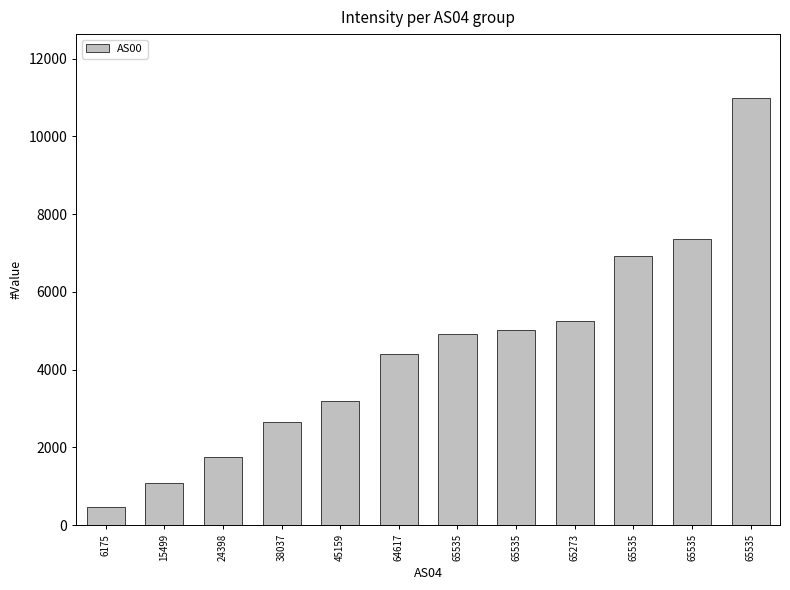

Reading right to left, what are all the values shown in this chart?

65535=10985	65535=7360	65535=6928	65273=5250	65535=5030	65535=4918	64617=4404	45159=3191	38037=2662	24398=1762	15499=1081	6175=476